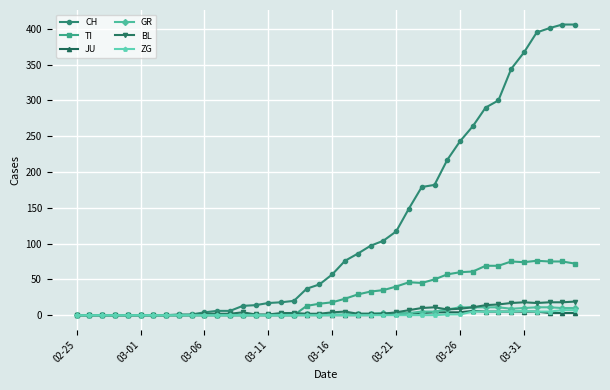

Which series has the largest total across all categories?

CH